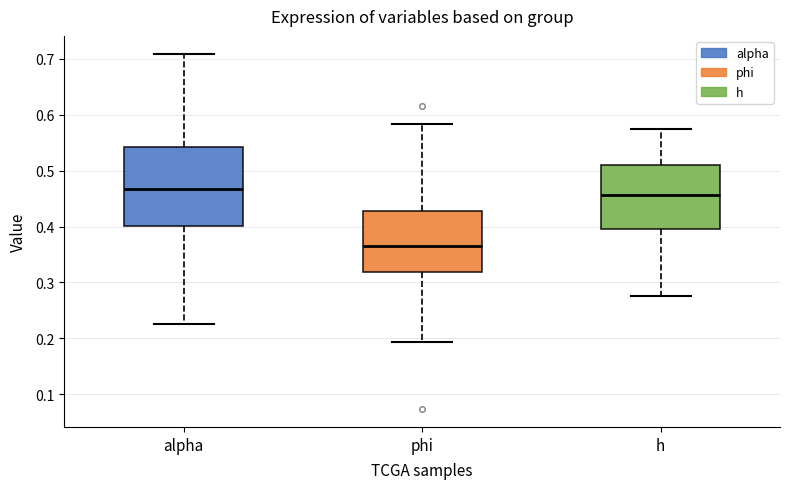

Where does the median line of the box for phi sit on the y-axis? The values are not printed on the chart, so give them approximately, as read against the axis.

0.36